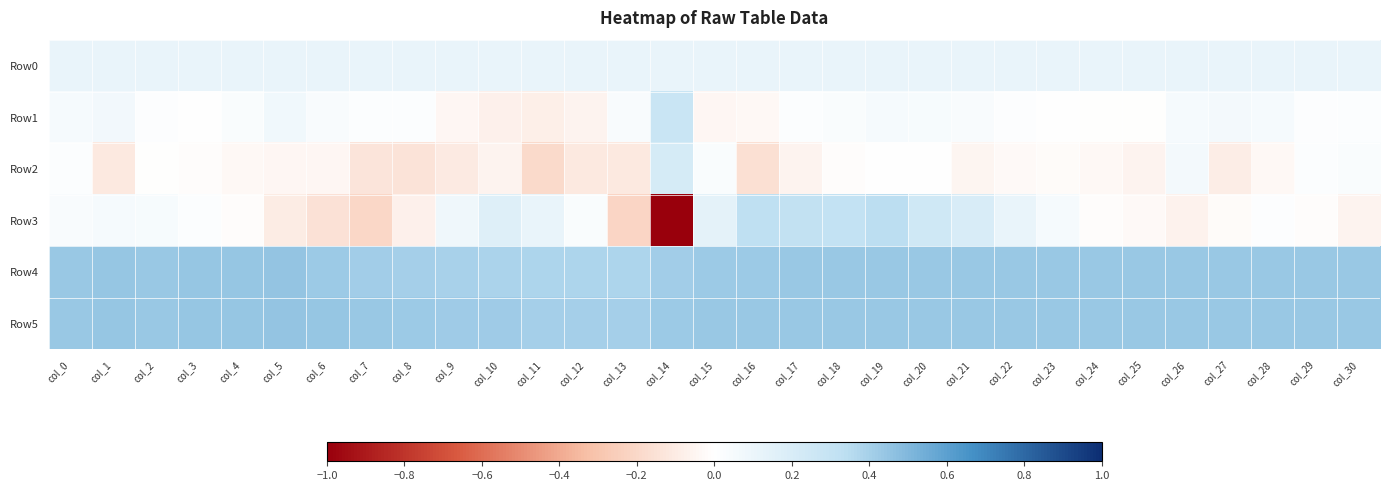

Reading left to right, extract all data points from this chart.

Row0: col_0=0.1	col_1=0.1	col_2=0.1	col_3=0.1	col_4=0.1	col_5=0.1	col_6=0.1	col_7=0.1	col_8=0.1	col_9=0.1	col_10=0.1	col_11=0.1	col_12=0.1	col_13=0.1	col_14=0.1	col_15=0.1	col_16=0.1	col_17=0.1	col_18=0.1	col_19=0.1	col_20=0.1	col_21=0.1	col_22=0.1	col_23=0.1	col_24=0.1	col_25=0.1	col_26=0.1	col_27=0.1	col_28=0.1	col_29=0.1	col_30=0.1
Row1: col_0=0.0	col_1=0.1	col_2=0.0	col_3=0.0	col_4=0.0	col_5=0.1	col_6=0.0	col_7=0.0	col_8=0.0	col_9=-0.0	col_10=-0.1	col_11=-0.1	col_12=-0.1	col_13=0.0	col_14=0.3	col_15=-0.0	col_16=-0.0	col_17=0.0	col_18=0.0	col_19=0.0	col_20=0.0	col_21=0.0	col_22=0.0	col_23=0.0	col_24=-0.0	col_25=-0.0	col_26=0.0	col_27=0.1	col_28=0.0	col_29=0.0	col_30=0.0
Row2: col_0=0.0	col_1=-0.1	col_2=-0.0	col_3=-0.0	col_4=-0.0	col_5=-0.0	col_6=-0.0	col_7=-0.1	col_8=-0.1	col_9=-0.1	col_10=-0.1	col_11=-0.2	col_12=-0.1	col_13=-0.1	col_14=0.2	col_15=0.0	col_16=-0.2	col_17=-0.1	col_18=-0.0	col_19=0.0	col_20=0.0	col_21=-0.1	col_22=-0.0	col_23=-0.0	col_24=-0.0	col_25=-0.1	col_26=0.1	col_27=-0.1	col_28=-0.0	col_29=0.0	col_30=0.0
Row3: col_0=0.0	col_1=0.0	col_2=0.0	col_3=0.0	col_4=-0.0	col_5=-0.1	col_6=-0.2	col_7=-0.2	col_8=-0.1	col_9=0.1	col_10=0.2	col_11=0.1	col_12=0.0	col_13=-0.2	col_14=-1.0	col_15=0.1	col_16=0.3	col_17=0.3	col_18=0.3	col_19=0.3	col_20=0.2	col_21=0.2	col_22=0.1	col_23=0.0	col_24=-0.0	col_25=-0.0	col_26=-0.1	col_27=-0.0	col_28=0.0	col_29=-0.0	col_30=-0.1
Row4: col_0=0.4	col_1=0.4	col_2=0.4	col_3=0.4	col_4=0.4	col_5=0.4	col_6=0.4	col_7=0.4	col_8=0.4	col_9=0.4	col_10=0.4	col_11=0.4	col_12=0.4	col_13=0.4	col_14=0.4	col_15=0.4	col_16=0.4	col_17=0.4	col_18=0.4	col_19=0.4	col_20=0.4	col_21=0.4	col_22=0.4	col_23=0.4	col_24=0.4	col_25=0.4	col_26=0.4	col_27=0.4	col_28=0.4	col_29=0.4	col_30=0.4
Row5: col_0=0.4	col_1=0.4	col_2=0.4	col_3=0.4	col_4=0.4	col_5=0.4	col_6=0.4	col_7=0.4	col_8=0.4	col_9=0.4	col_10=0.4	col_11=0.4	col_12=0.4	col_13=0.4	col_14=0.4	col_15=0.4	col_16=0.4	col_17=0.4	col_18=0.4	col_19=0.4	col_20=0.4	col_21=0.4	col_22=0.4	col_23=0.4	col_24=0.4	col_25=0.4	col_26=0.4	col_27=0.4	col_28=0.4	col_29=0.4	col_30=0.4